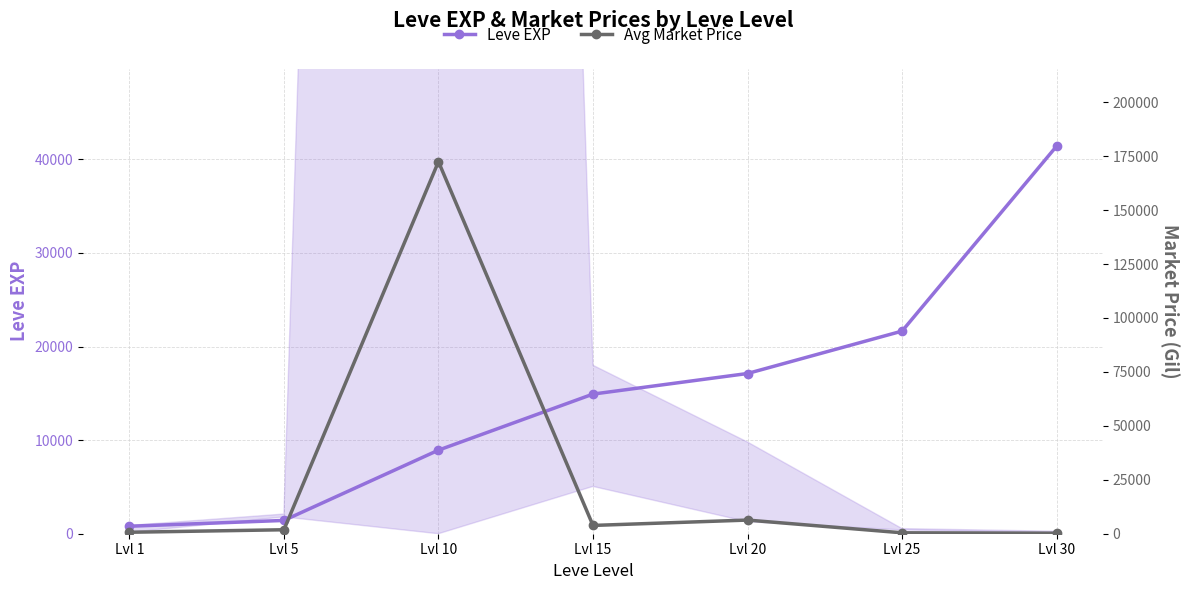

True or false: Leve EXP has a value of 41410.0 at Lvl 30.

True